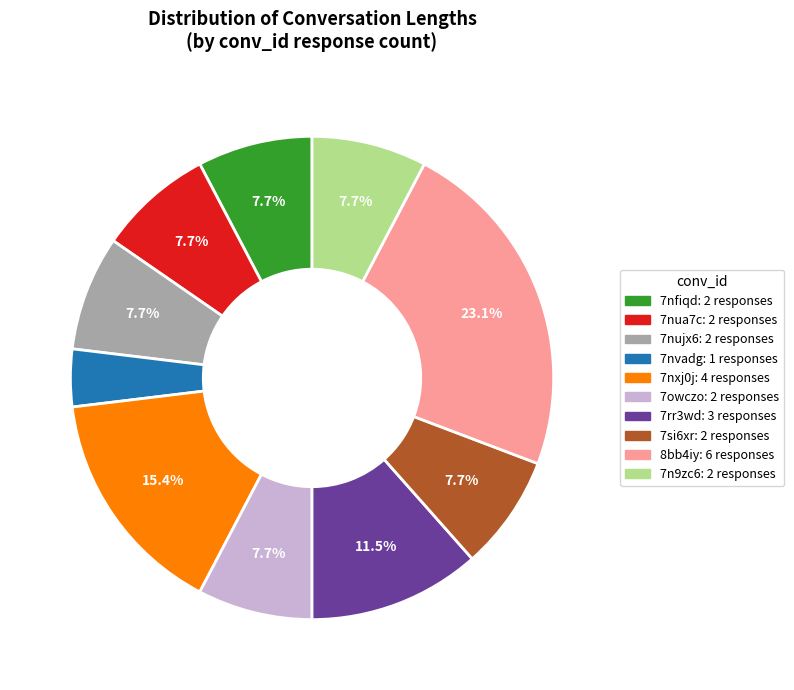

What portion of the pie excludes 7nxj0j?

84.6%